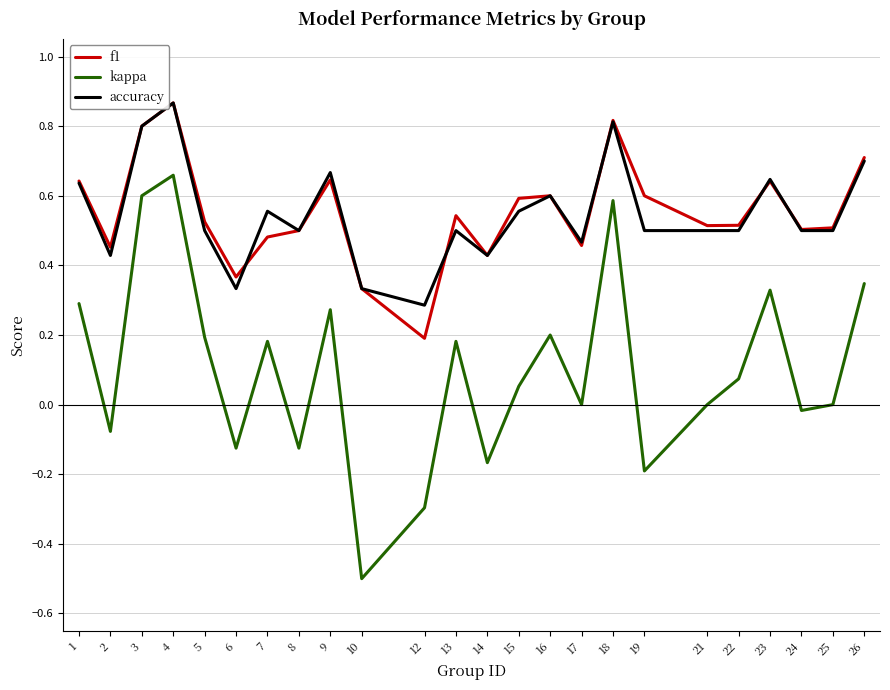

Rank the series at 2 from highest to lowest value.

f1, accuracy, kappa